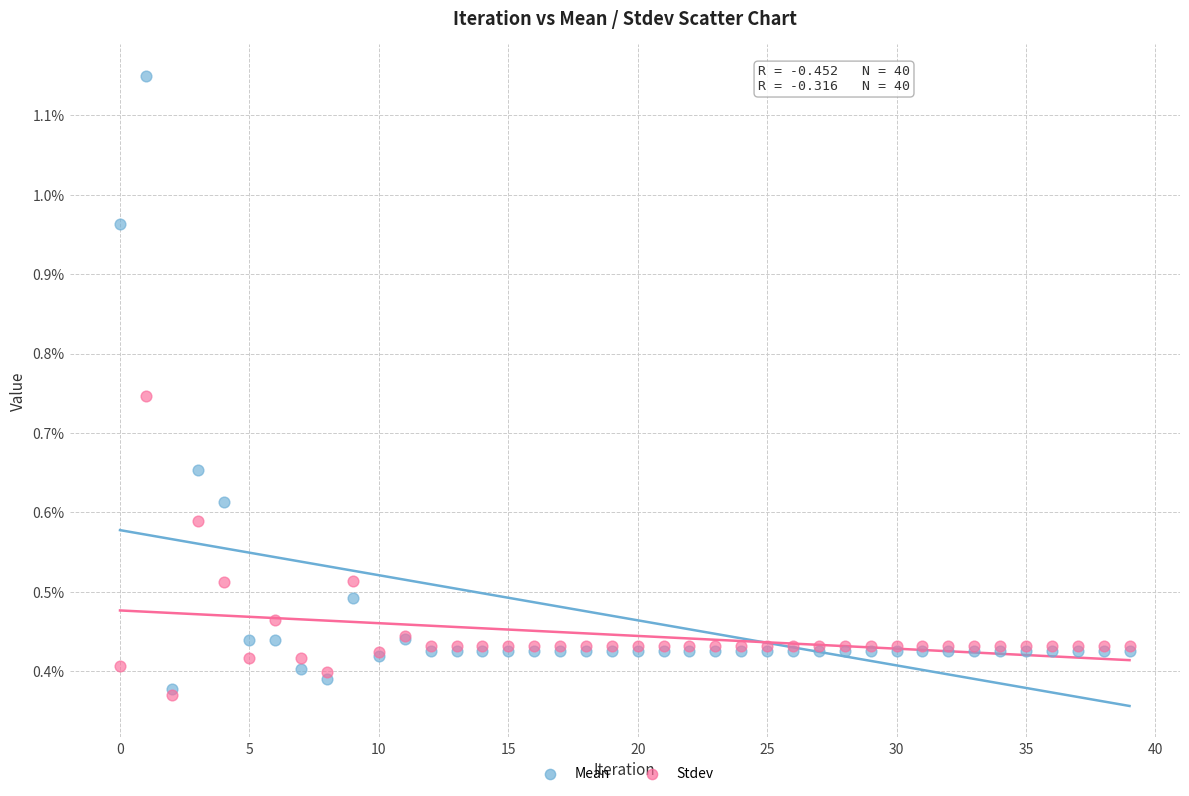

What are all the series names shown in the legend?

Mean, Stdev